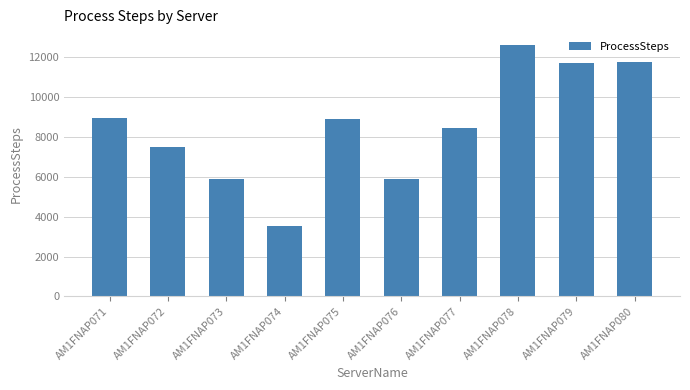

True or false: the data shows 2245 at AM1FNAP075.

False